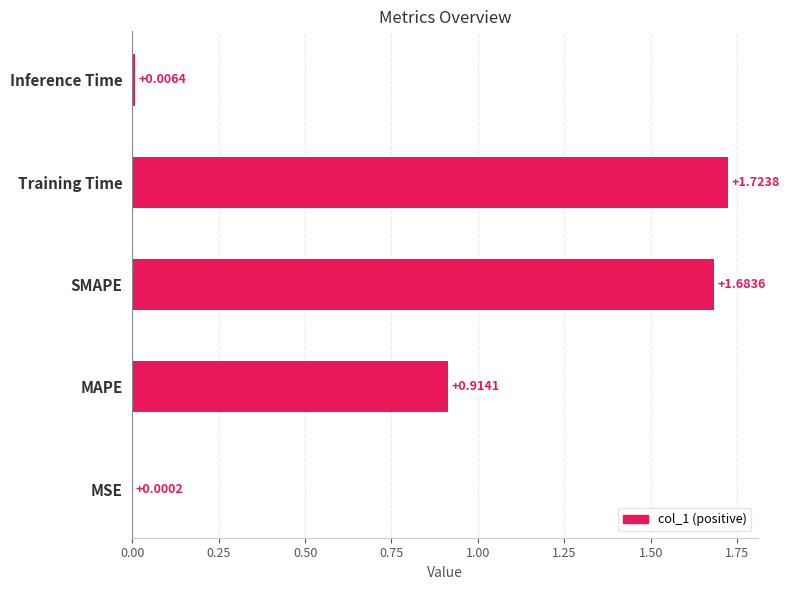

Which has a higher value, Training Time or Inference Time?

Training Time